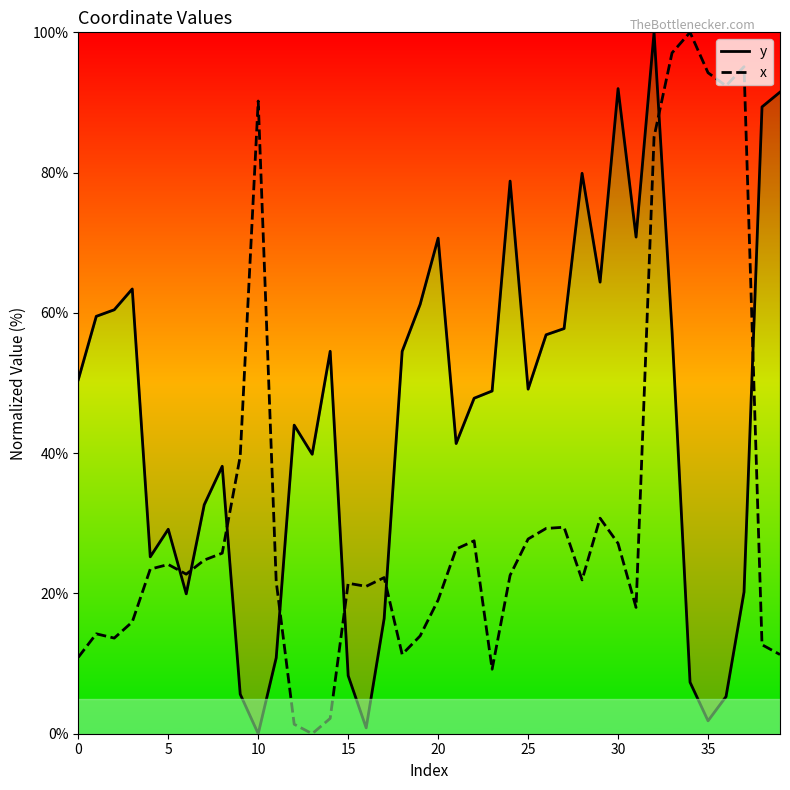

What is the sum of all x values?

1297.3